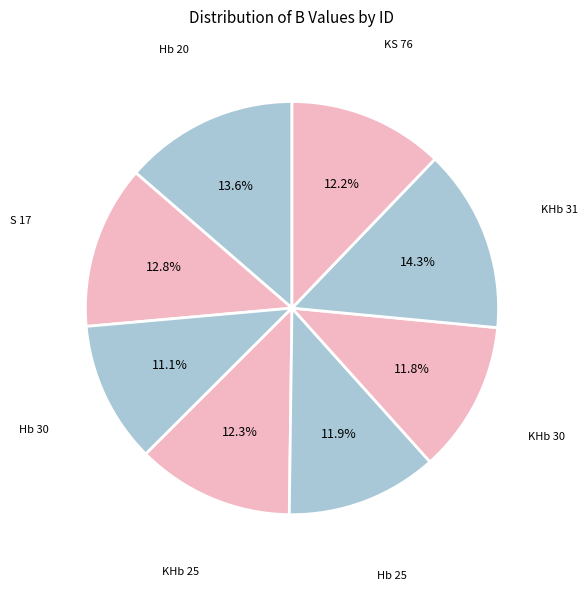

How many segments does this pie chart have?

8